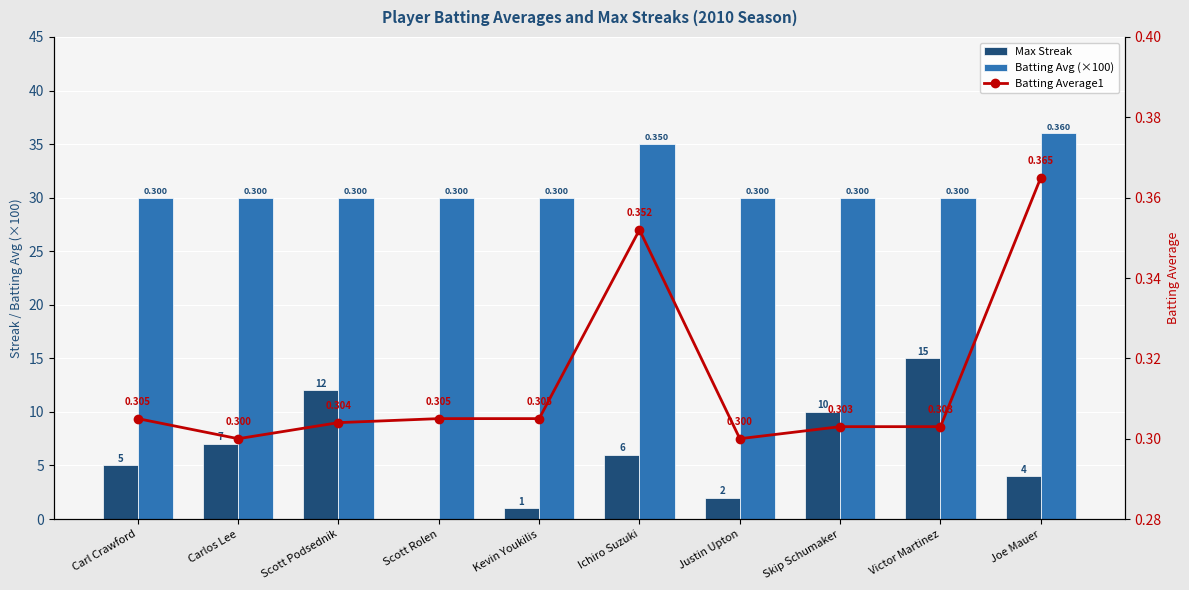

Are the bars horizontal?

No